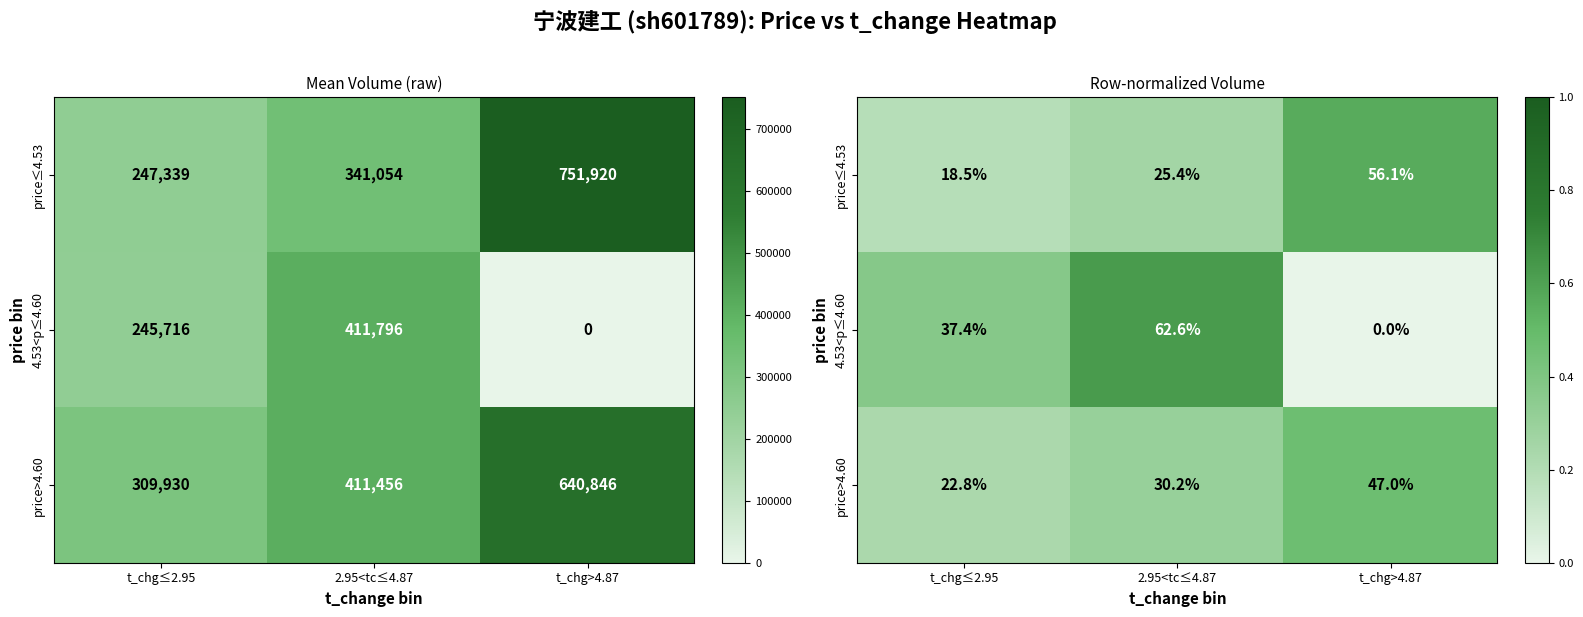

What is the maximum value for price>4.60?

0.5